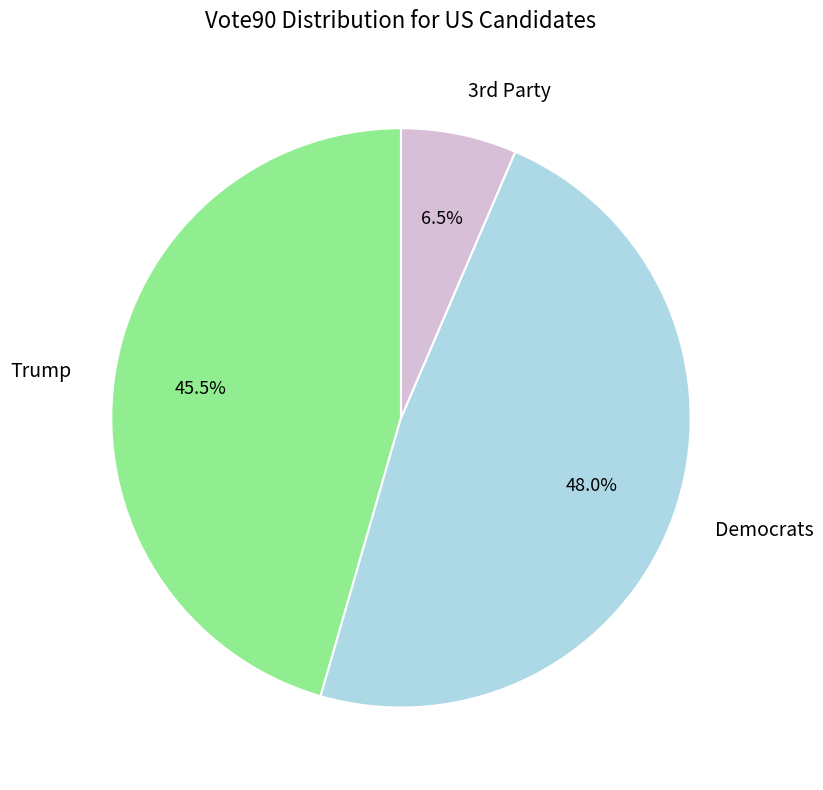

Is there a majority slice in this chart?

No